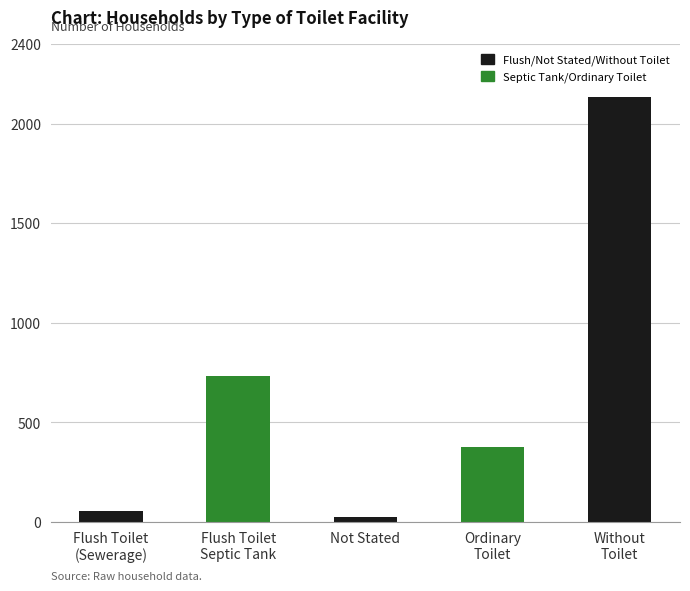

Which has a higher value, Not Stated or Flush Toilet
(Sewerage)?

Flush Toilet
(Sewerage)